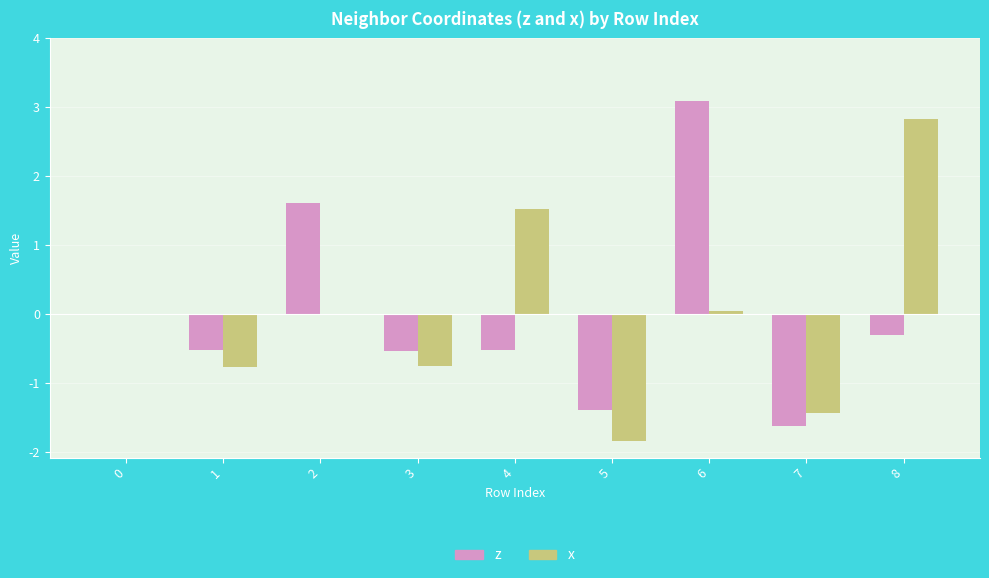

What is the maximum value shown in the chart?

3.1